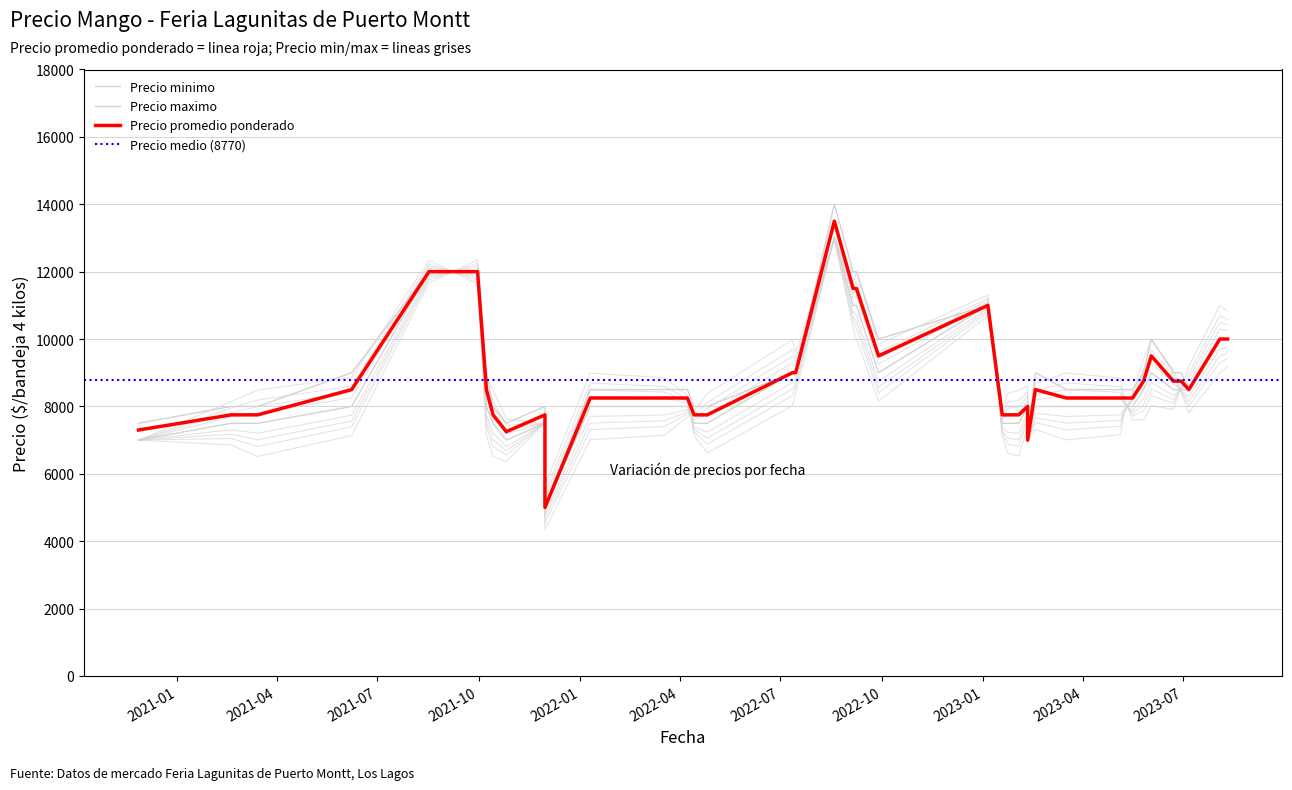

What is the sum of all Precio maximo values?

360000